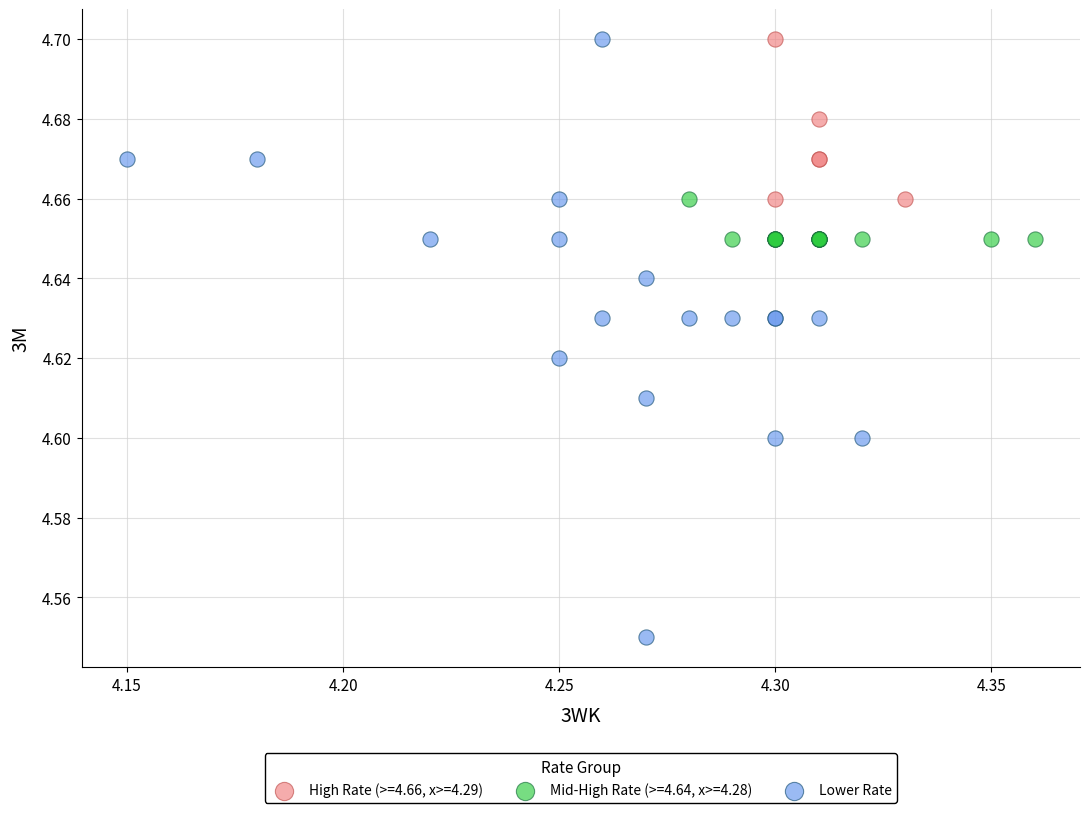

Which series has the largest Y range (max minus min)?

Lower Rate